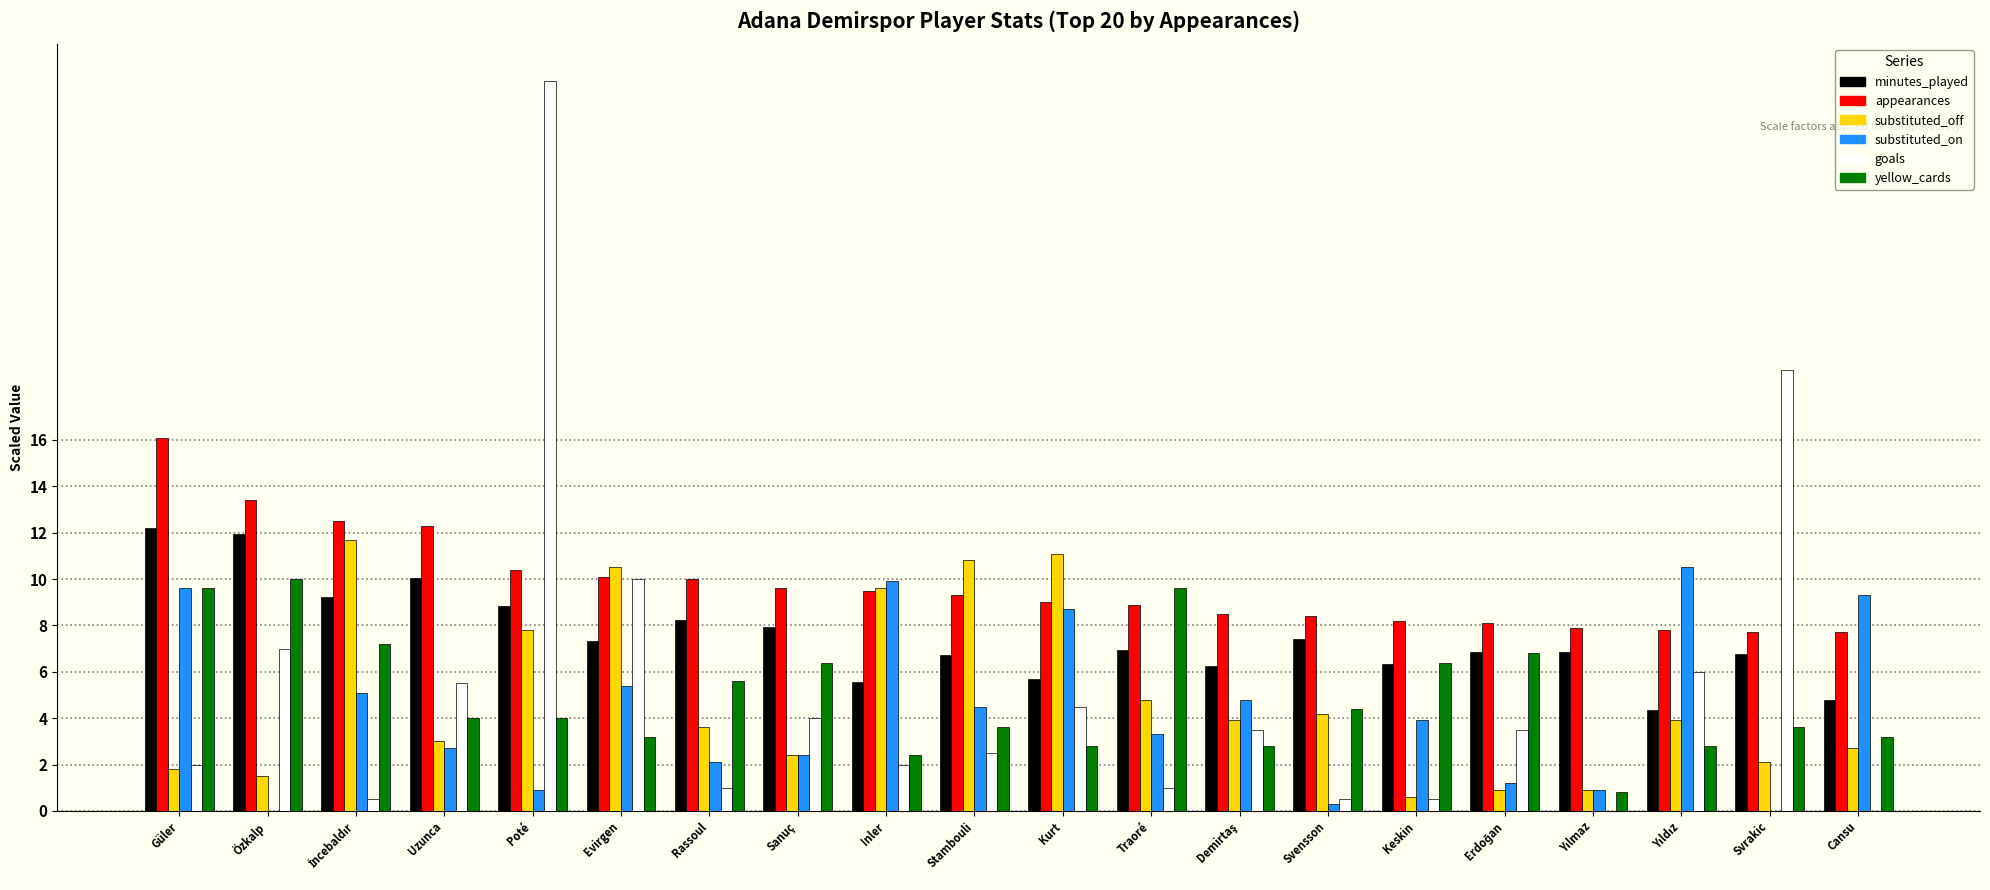

What value does the goals series have at Svrakic?

19.0